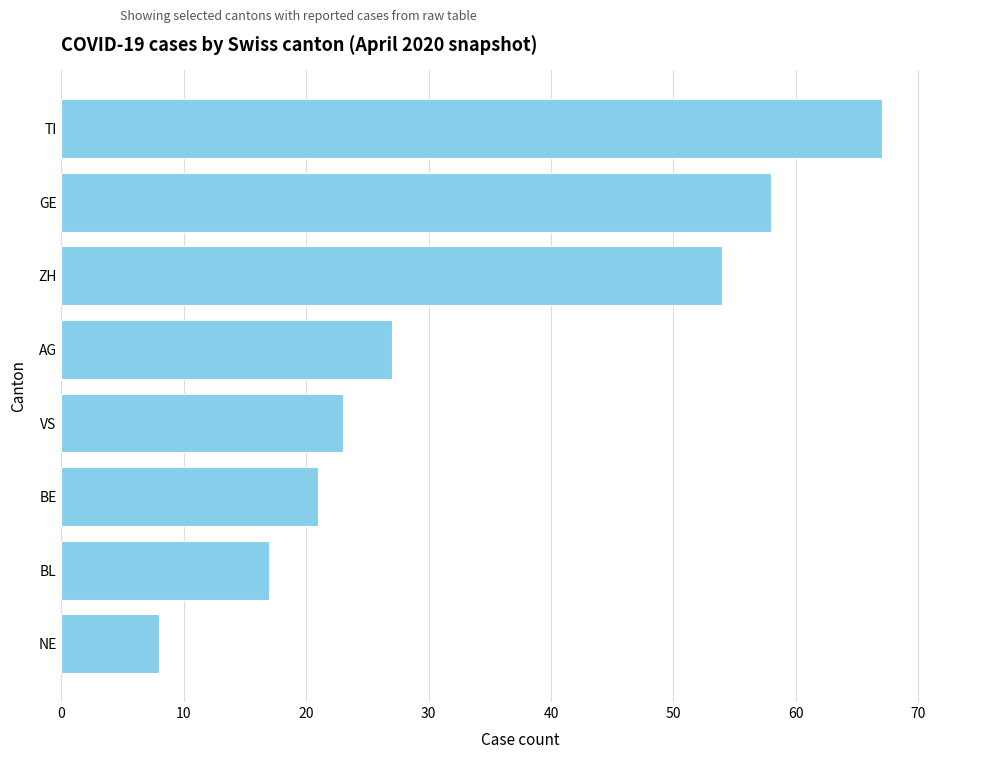

What is the smallest value displayed?

8